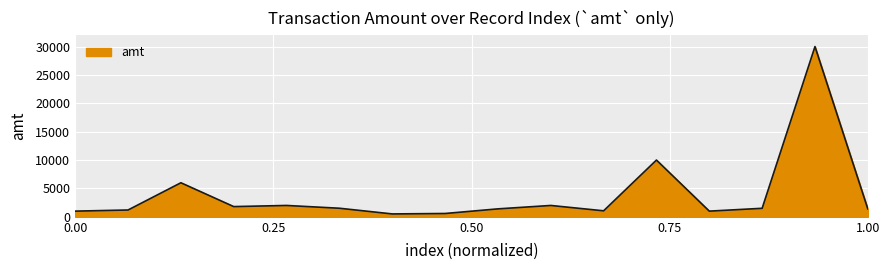

Count the number of data series in this chart.

1